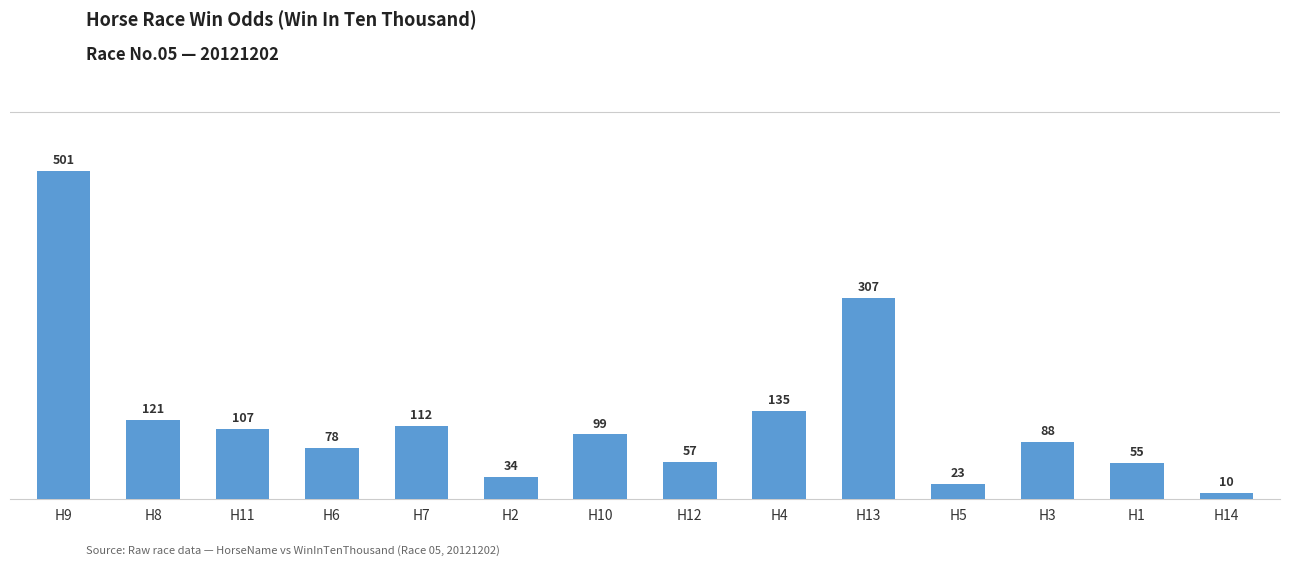

Is it true that the value at H5 is 23?

True